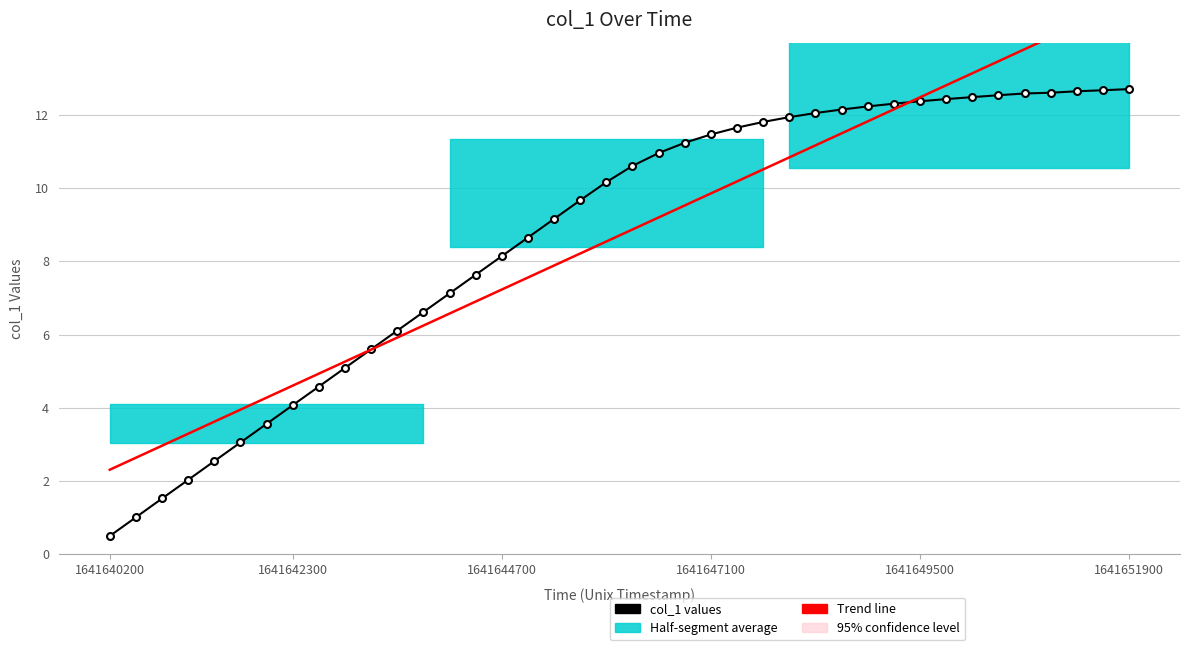

Is it true that col_1 values equals 11.5 at 1641647100?

True